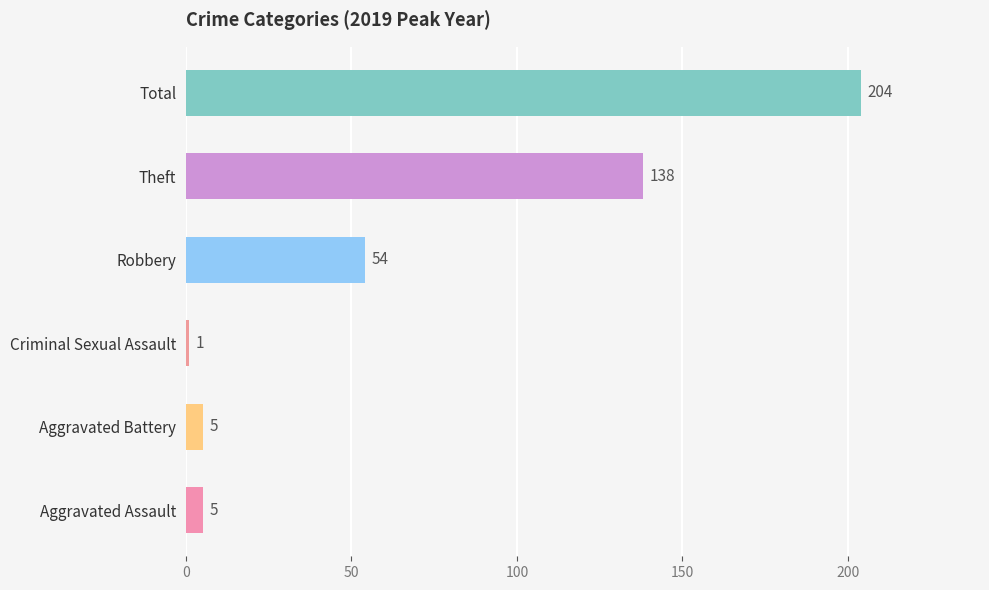

At which label is the value closest to 102?

Theft